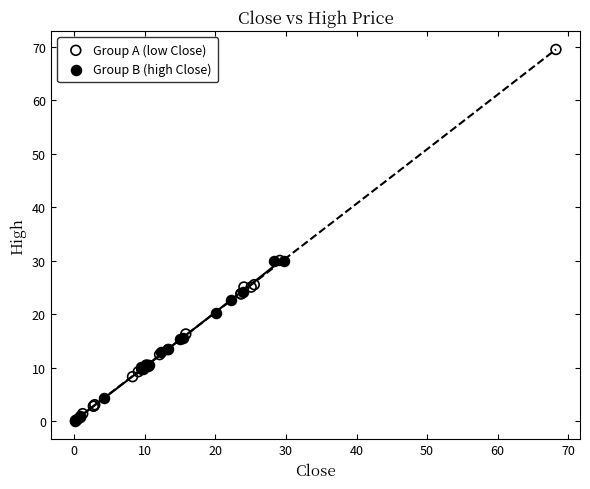

Which series contains the highest Y value?

Group A (low Close)